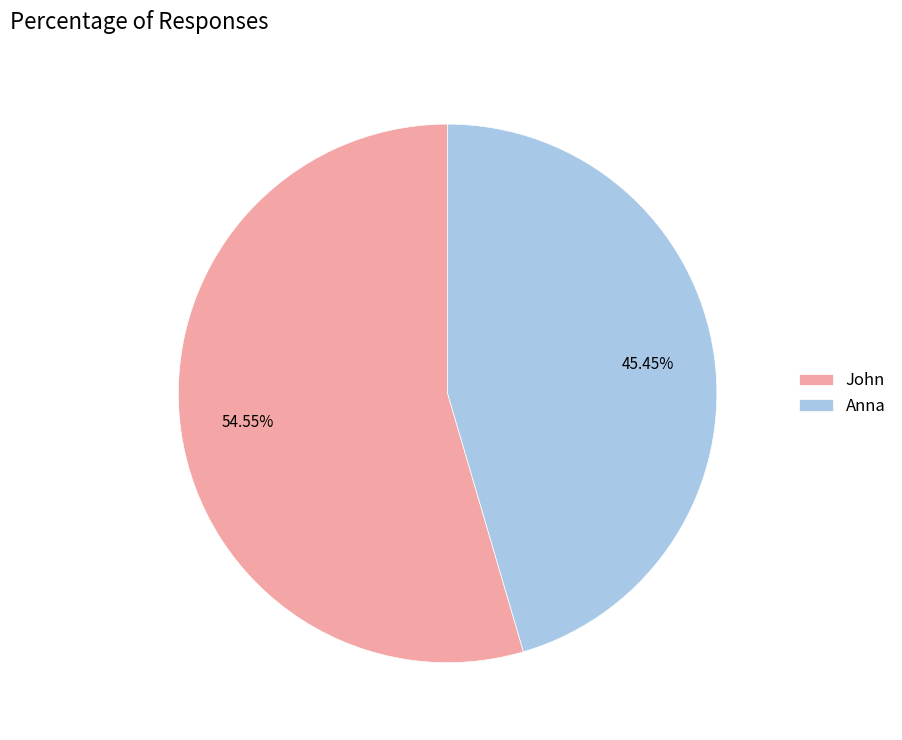

To the nearest percent, what is the difference between the Anna and John slice percentages?

9%